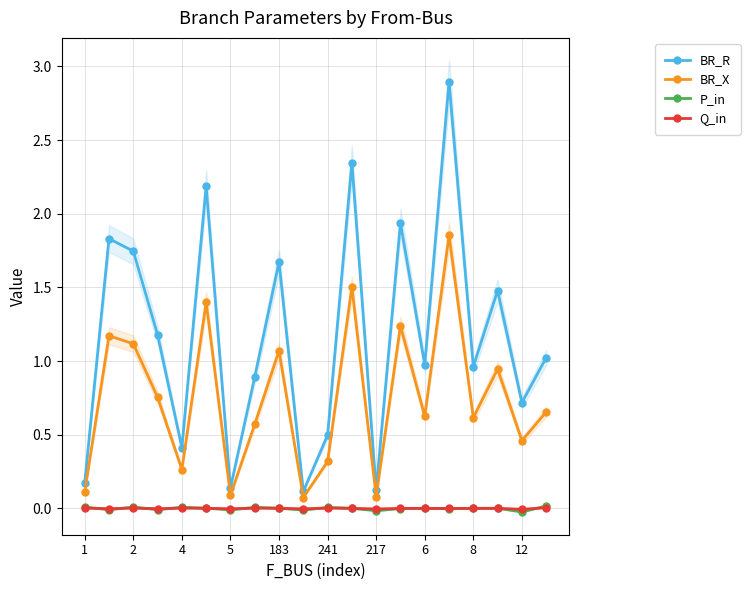

What is the greatest value displayed?

2.9